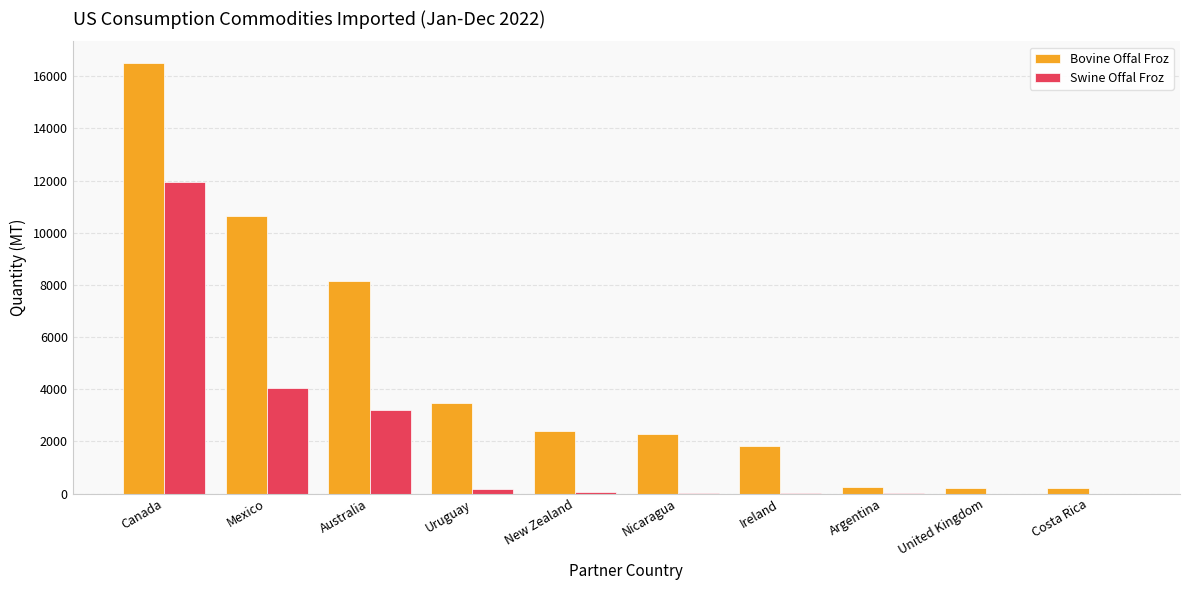

At which category is the sum across all series the highest?

Canada